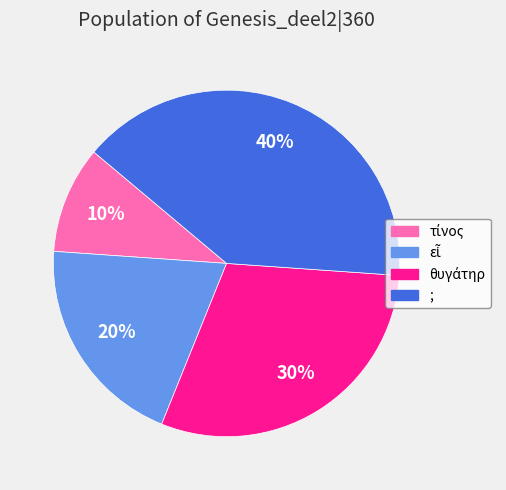

Does any single category account for the majority?

No